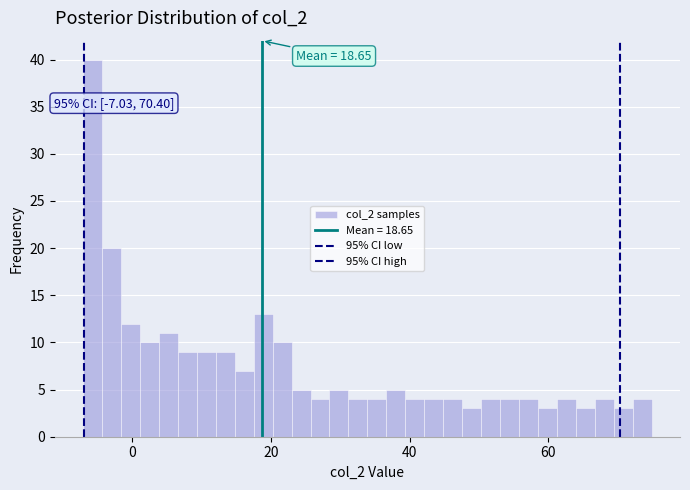

Read against the x-axis, roughly where is the centre of the tallest bar?

-6